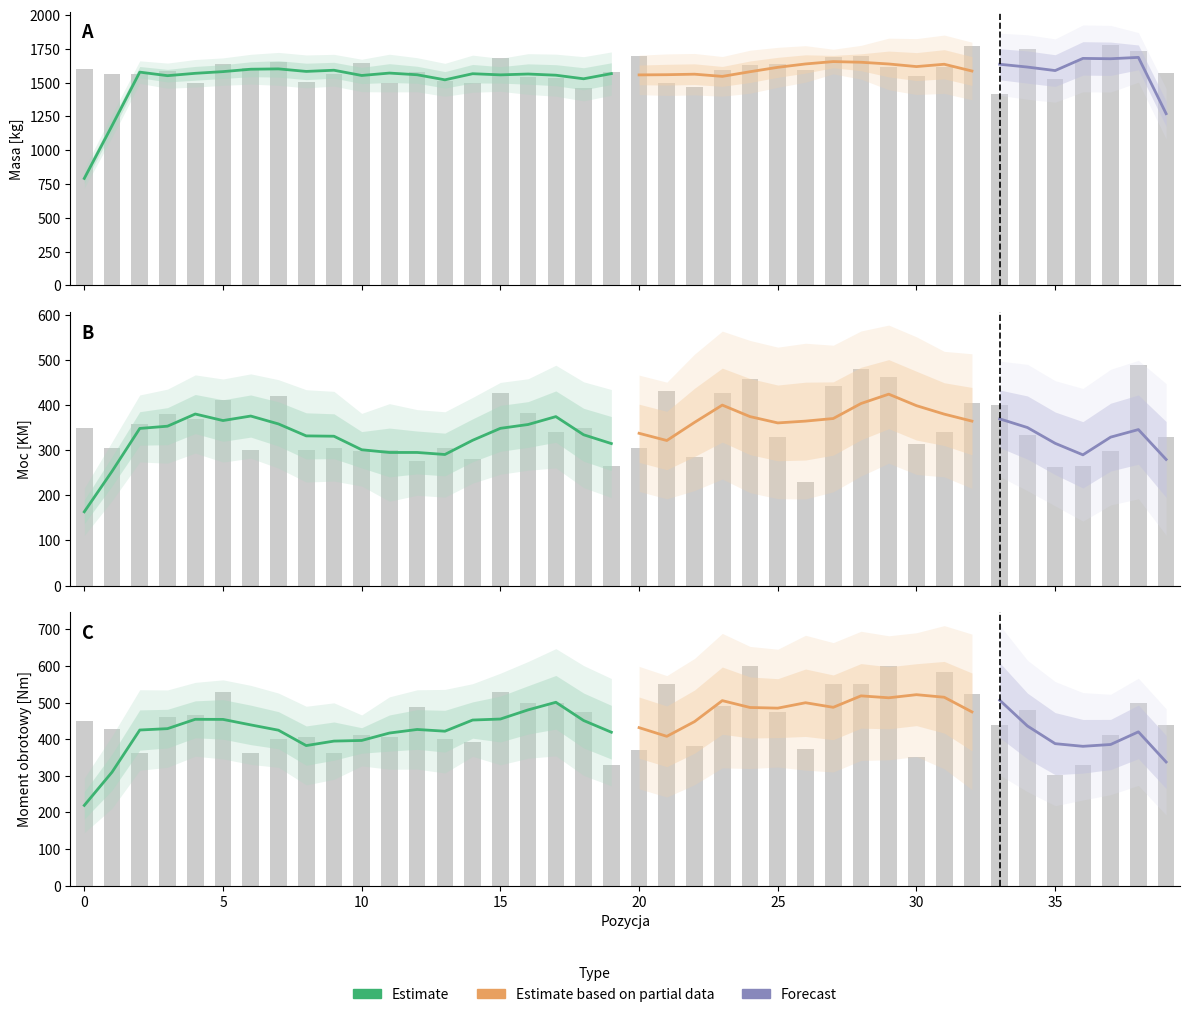

What is the approximate value of Moc [KM] at 10, to the nearest 5?

300